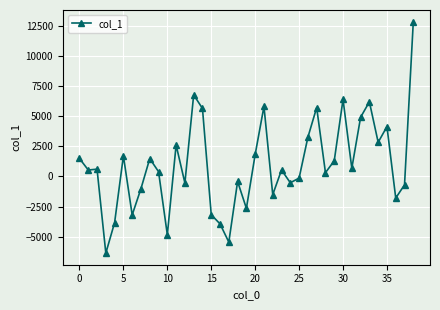

How many lines are shown in the chart?

1